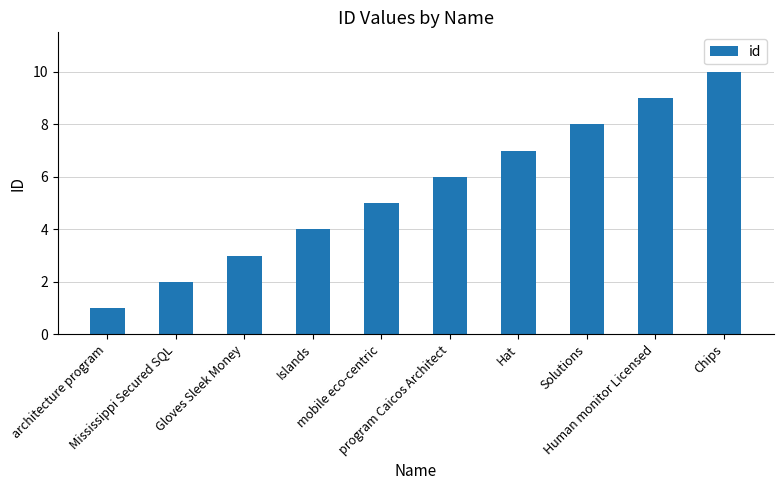

Are the bars grouped side by side (vs. stacked)?

No